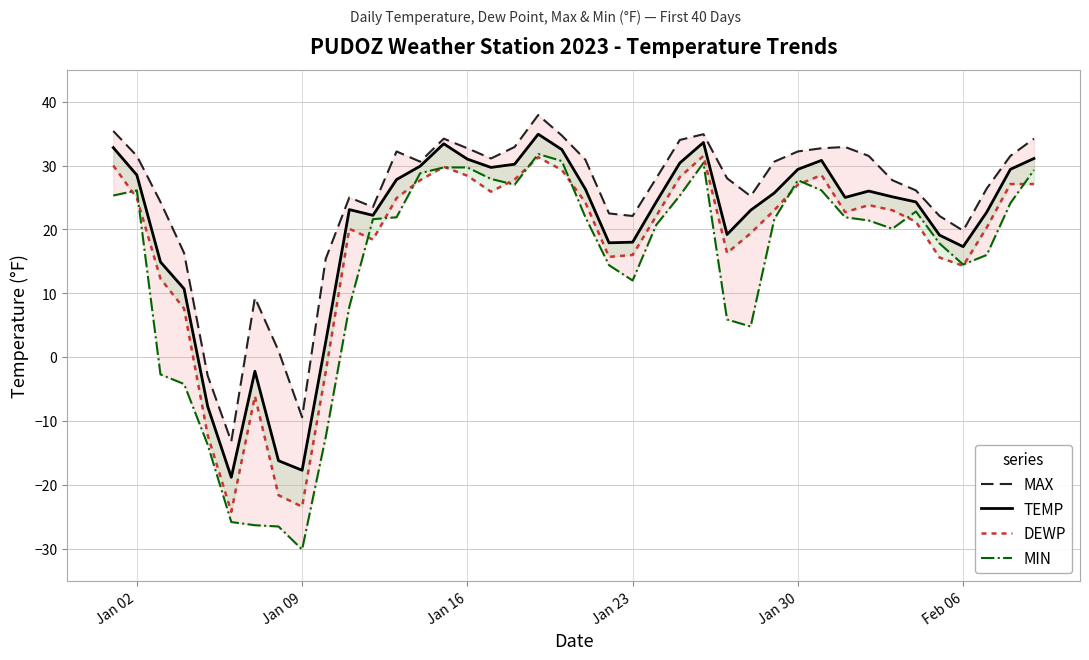

What is the difference between the maximum and minimum values in the DEWP series?

55.7